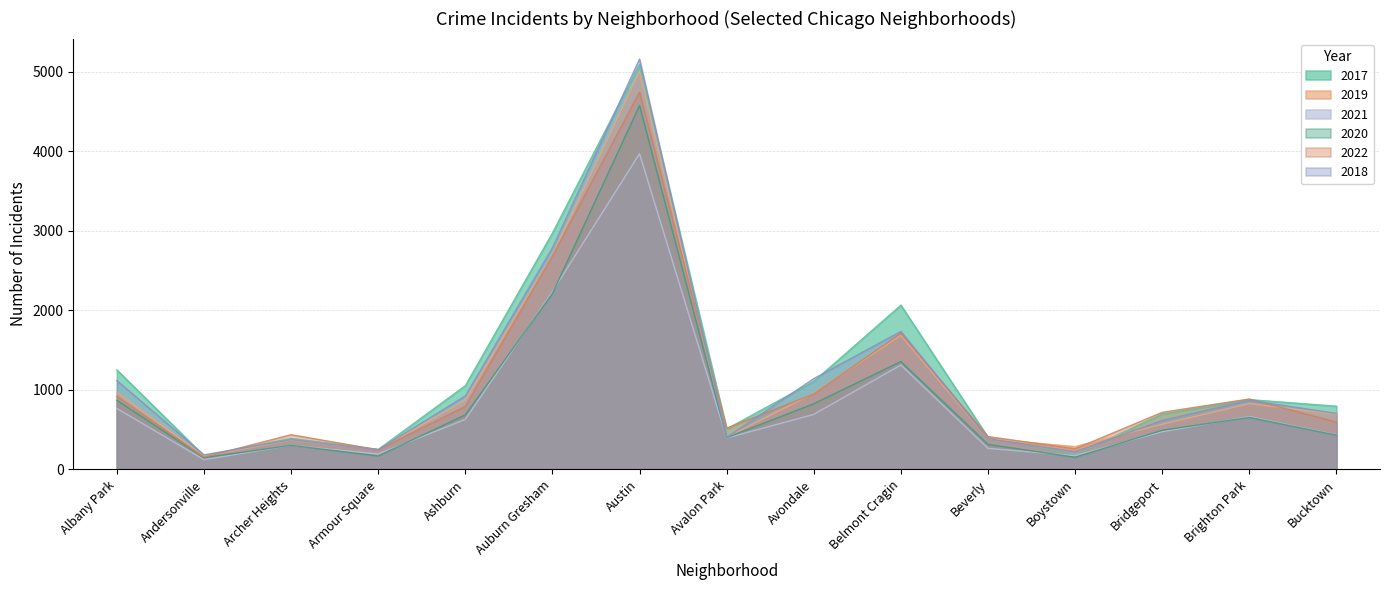

What is the total value across all series at Archer Heights?

2175